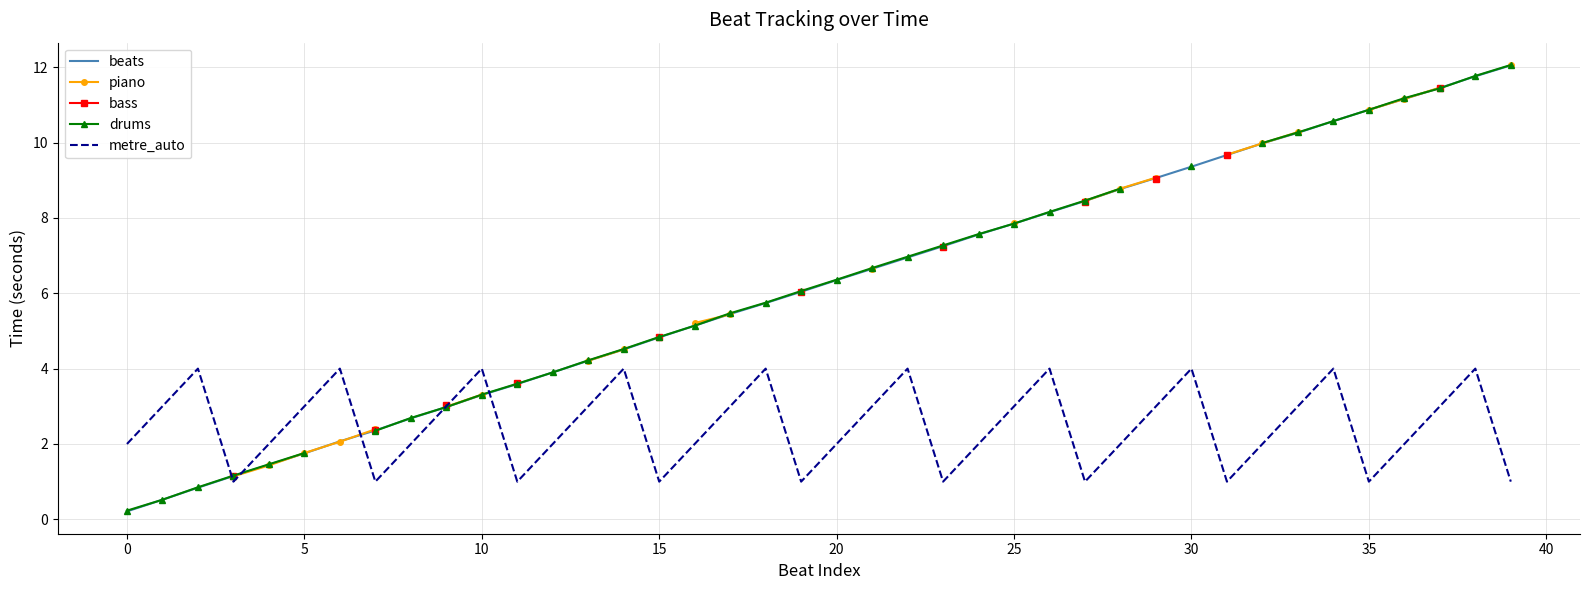

What is the difference between the maximum and second lowest values in the metre_auto series?

3.0